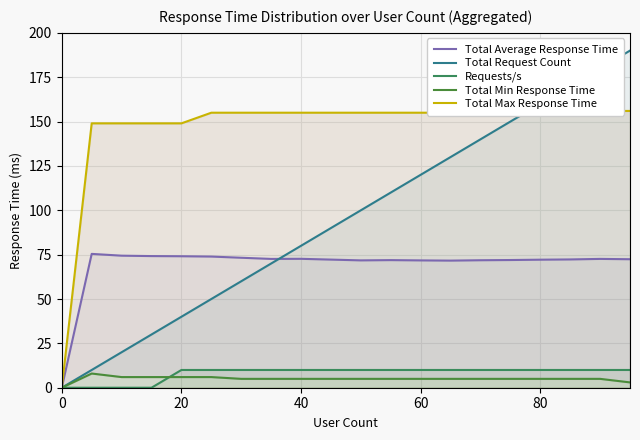

How many lines are shown in the chart?

5